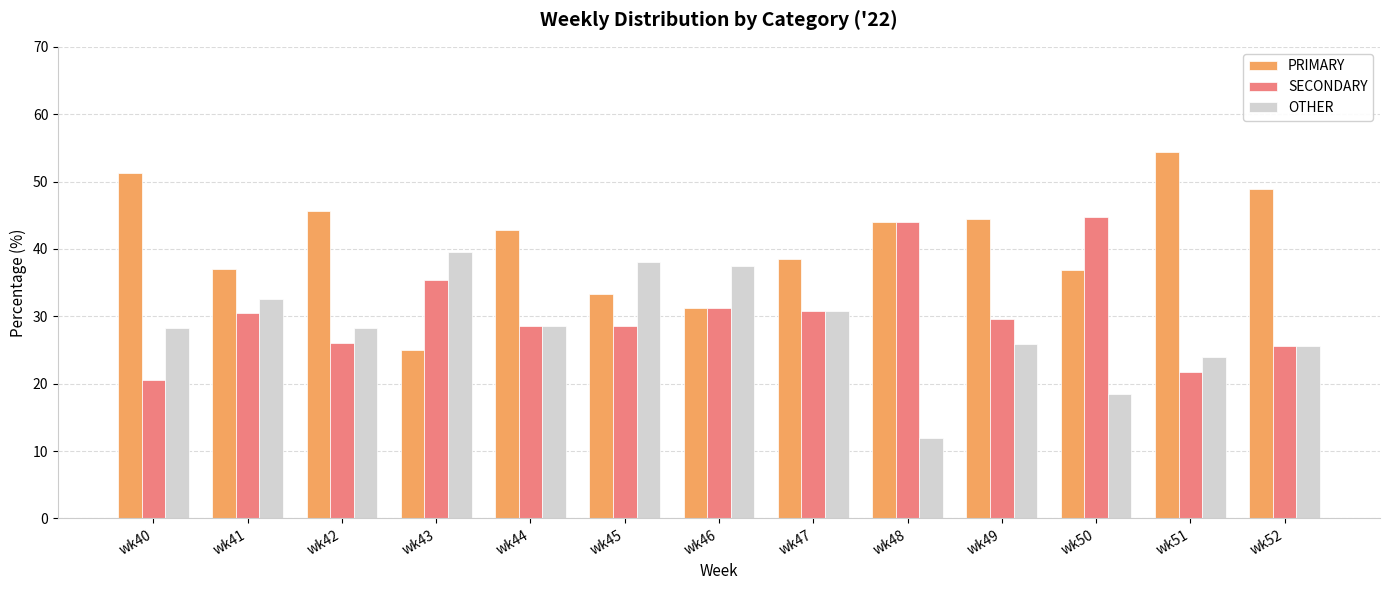

At how many categories does at least one series exceed 50?

2